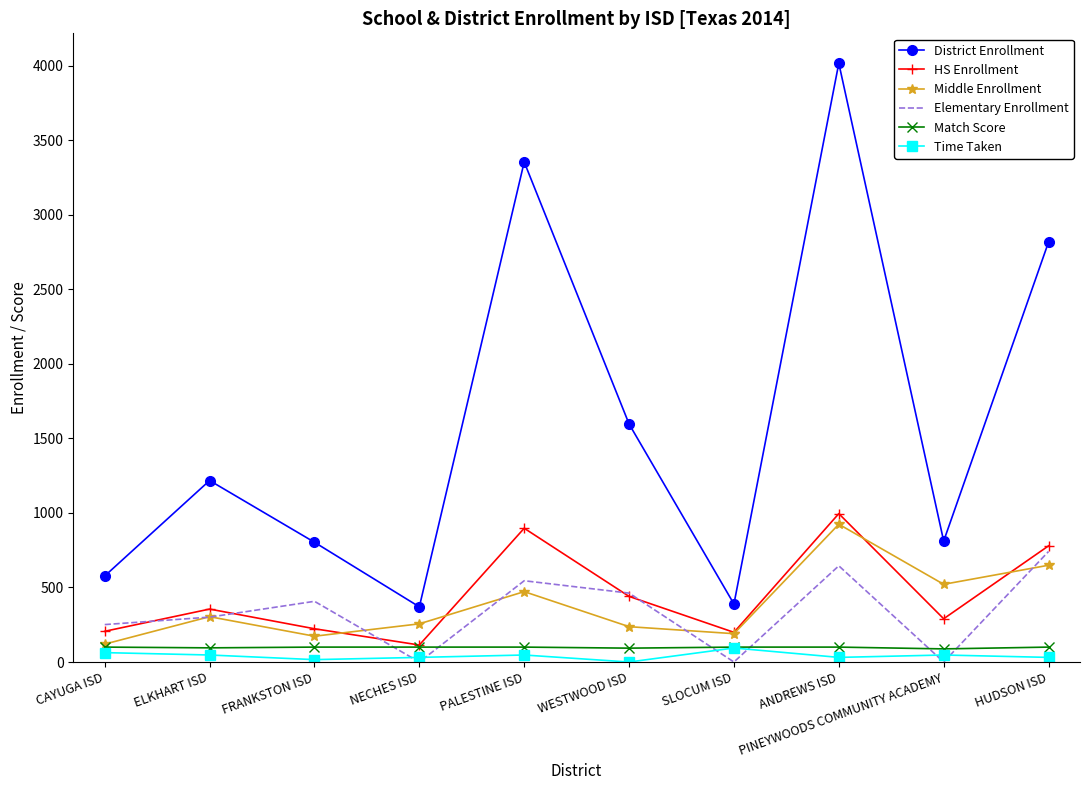

At which label does District Enrollment reach its peak?

ANDREWS ISD